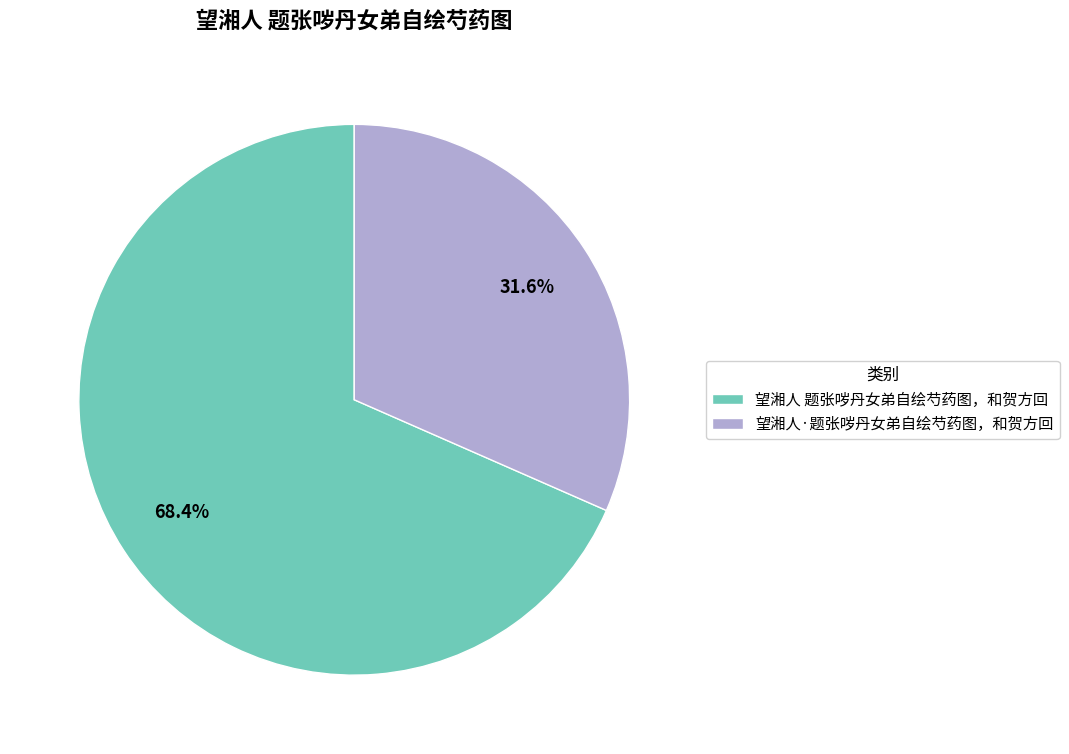

Which category has the smallest portion of the pie?

望湘人·题张哕丹女弟自绘芍药图，和贺方回